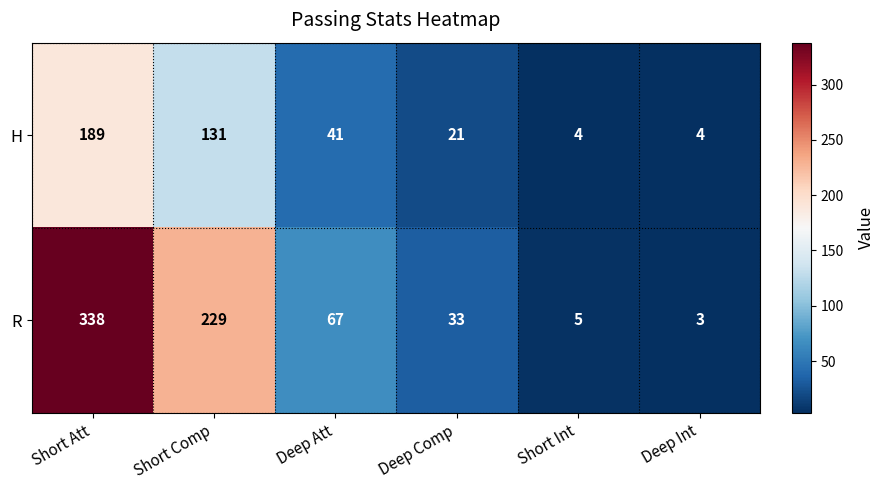

What is the sum of all R values?

675